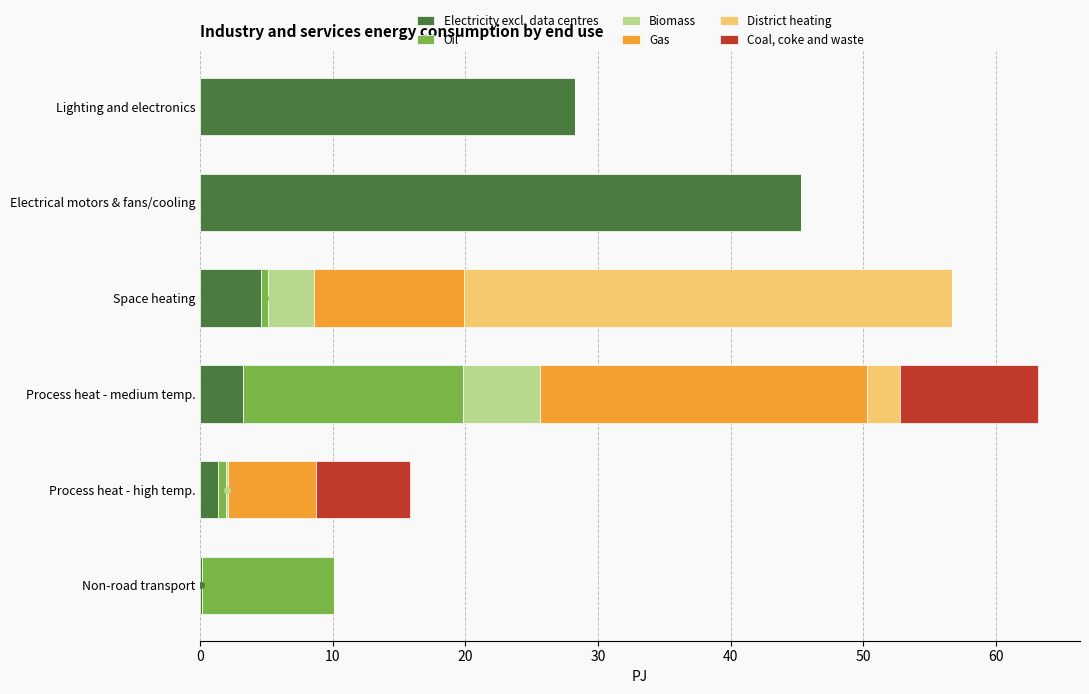

What is the maximum value for Electricity excl. data centres?

45.3